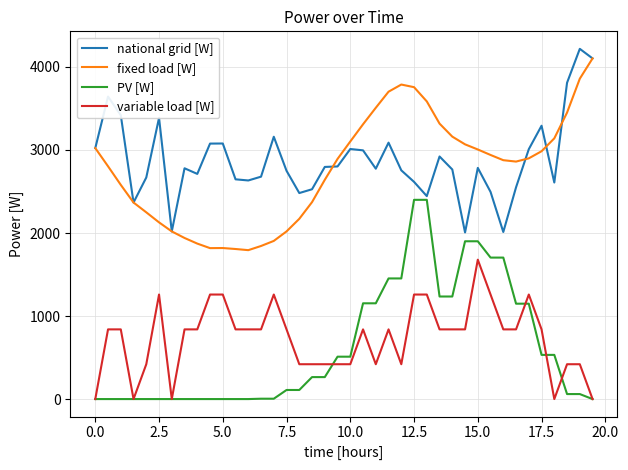

True or false: fixed load [W] and PV [W] intersect in this chart.

False